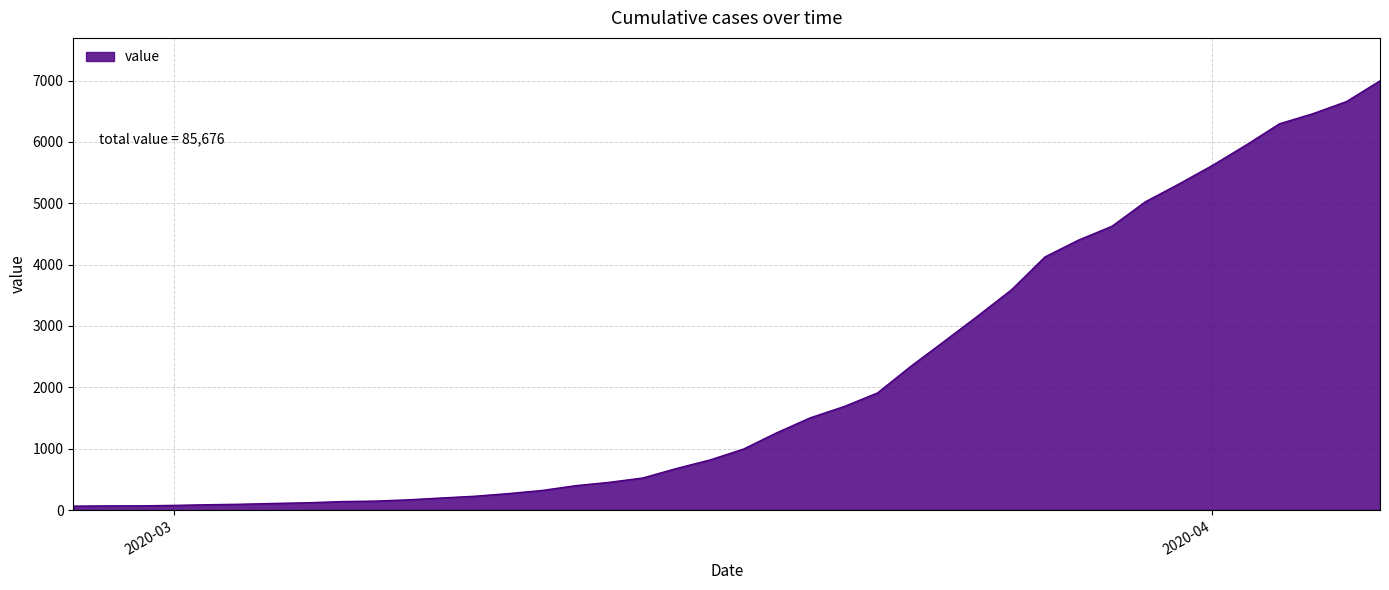

What is the maximum value shown in the chart?

6995